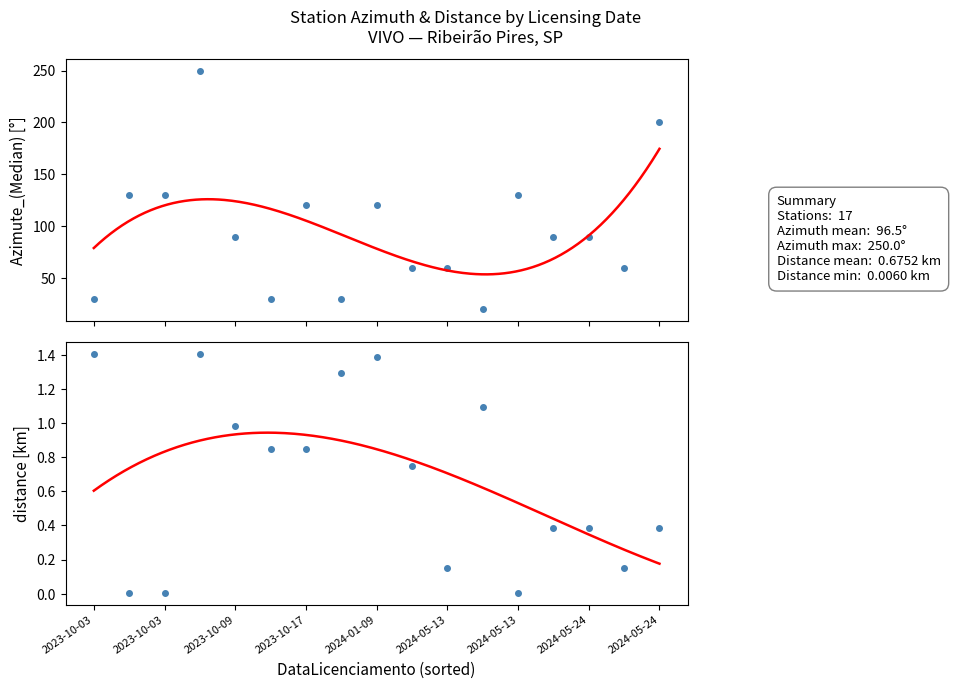

Which series changed the most between 2023-10-17 and 2024-05-24?

Azimute_(Median)